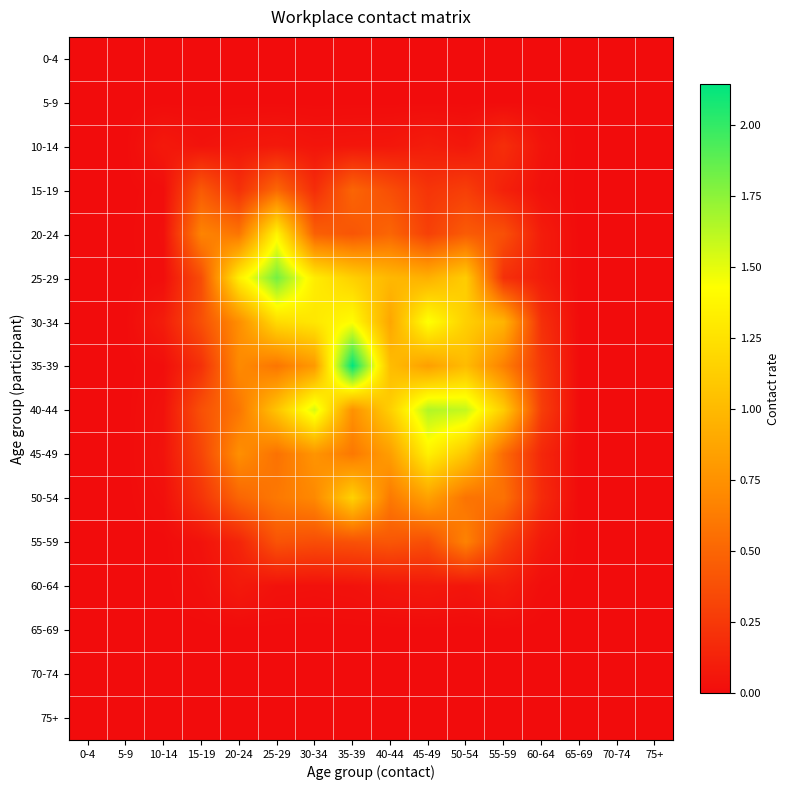

Which has a higher value, 20-24 or 55-59?

20-24